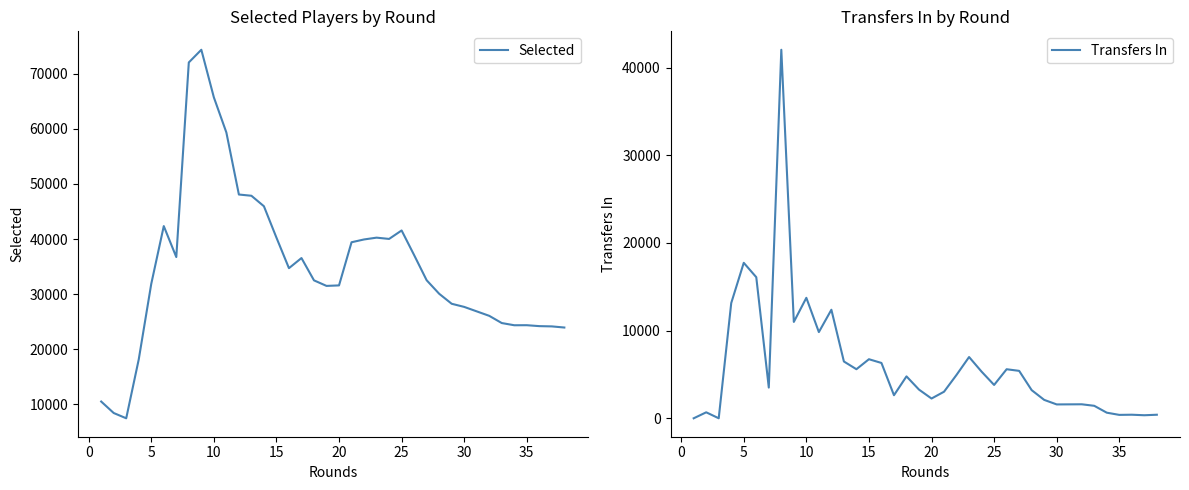

Which series has the widest spread of values?

Selected